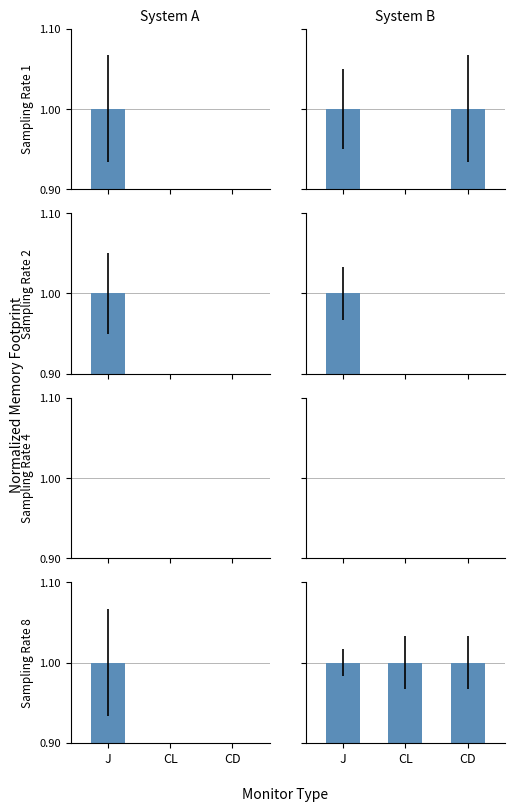

Rank the series at J from lowest to highest value.

System A, System B